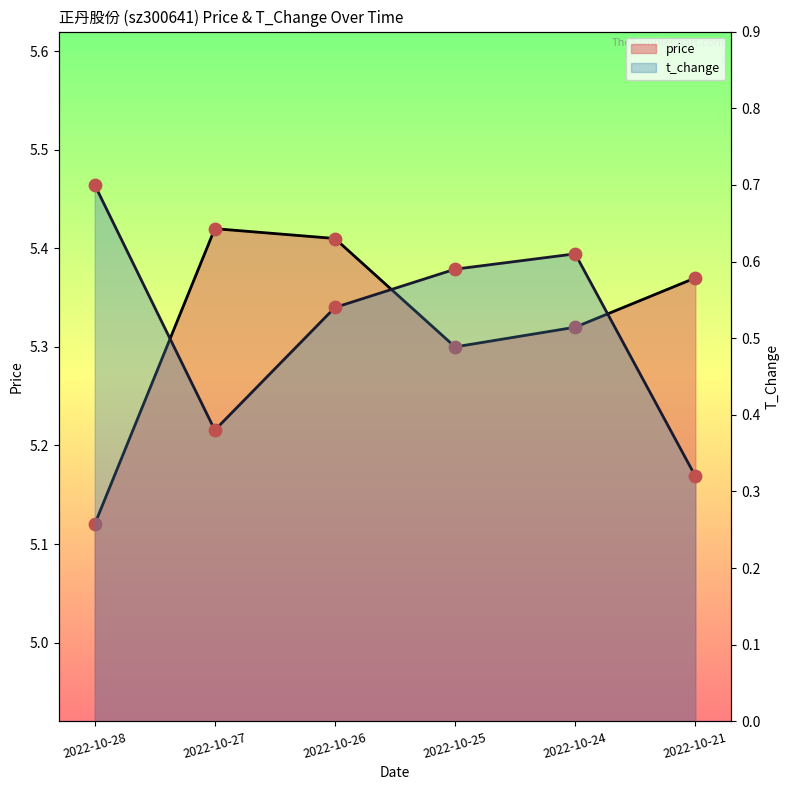

At which category is the sum across all series the highest?

2022-10-26